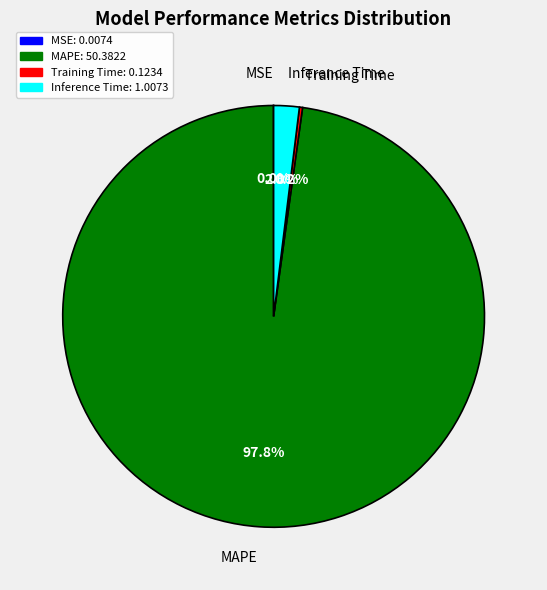

What portion of the pie excludes Inference Time?

98.0%